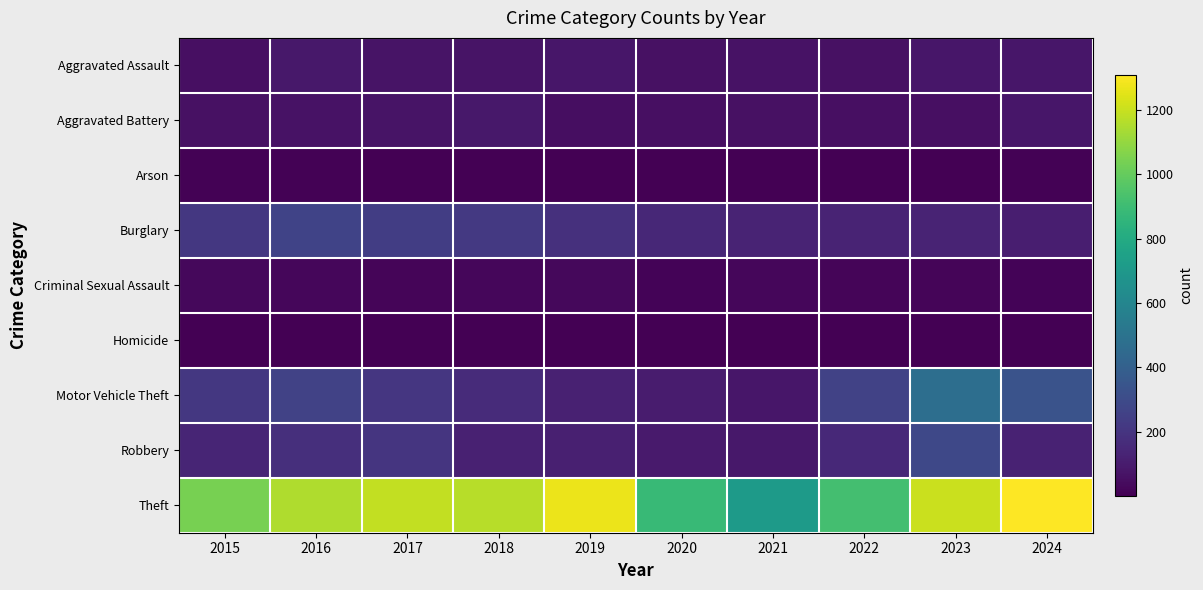

Between 2024 and 2015, which is larger?

2024